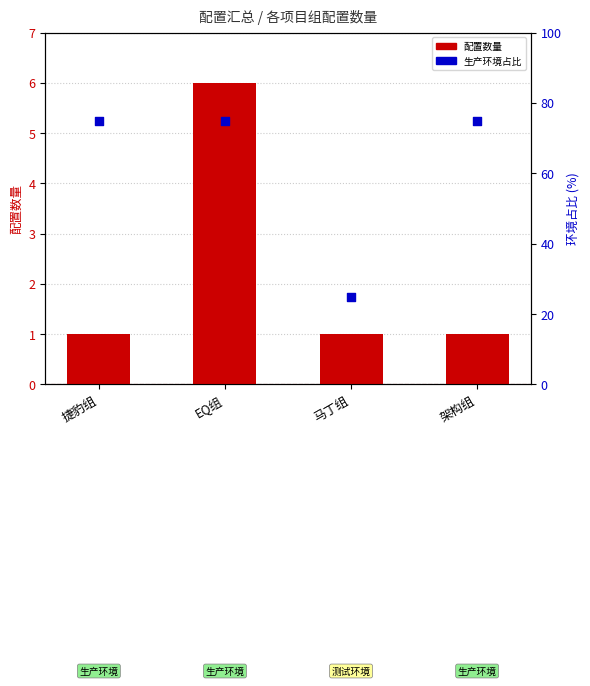

At which category is the sum across all series the highest?

EQ组